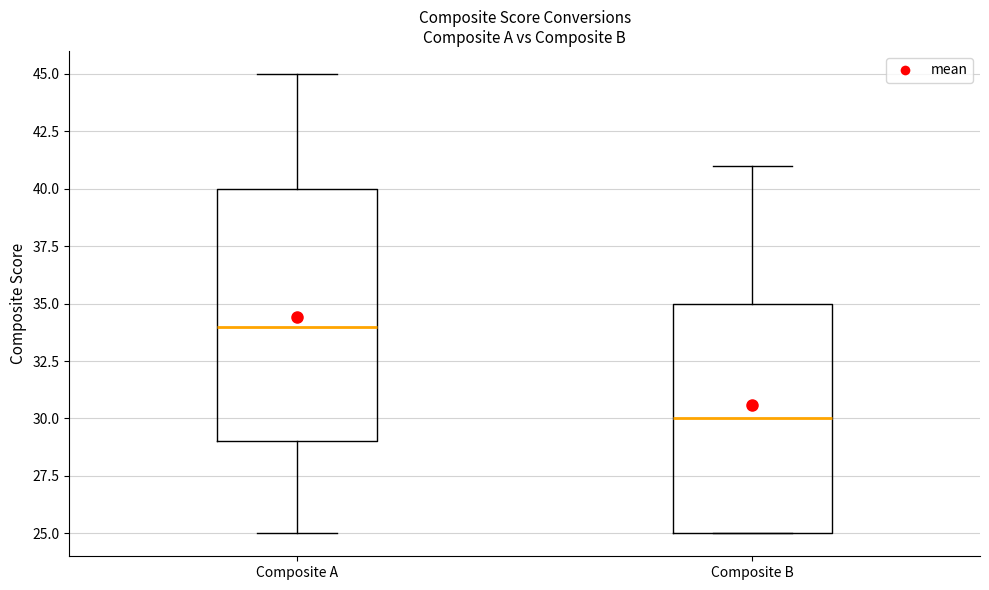

Reading left to right, transcribe this box plot: for each box, give where its median line is, the range the box spans, and where its two whiskers end, as read against the y-axis. The values are not printed on the chart, so give them approximately, as read against the axis.

Composite A: median 34, box 29 to 40, whiskers 25 to 45
Composite B: median 30, box 25 to 35, whiskers 25 to 41